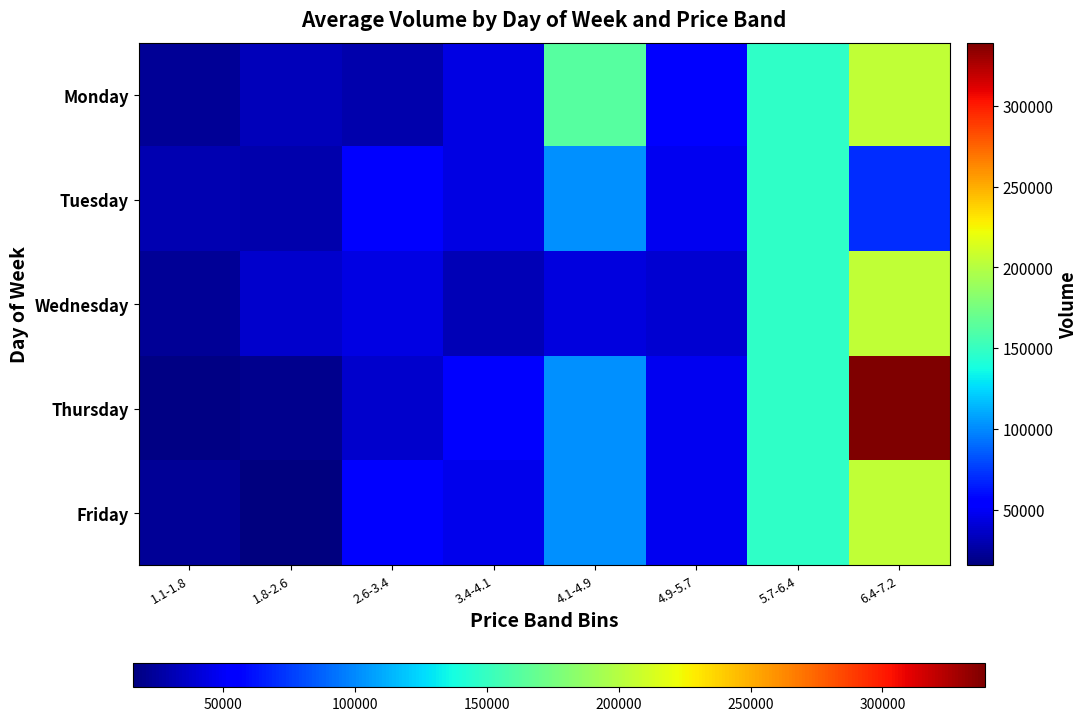

Reading right to left, what are all the values shown in this chart?

Monday: 6.4-7.2=204893.5	5.7-6.4=146962.0	4.9-5.7=55575.0	4.1-4.9=162263.0	3.4-4.1=43404.0	2.6-3.4=29309.0	1.8-2.6=32785.0	1.1-1.8=22031.0
Tuesday: 6.4-7.2=70917.0	5.7-6.4=146962.0	4.9-5.7=47246.0	4.1-4.9=102513.0	3.4-4.1=43404.0	2.6-3.4=54715.5	1.8-2.6=28518.0	1.1-1.8=30432.0
Wednesday: 6.4-7.2=204893.5	5.7-6.4=146962.0	4.9-5.7=38917.0	4.1-4.9=42763.0	3.4-4.1=31413.0	2.6-3.4=43959.6	1.8-2.6=37425.6	1.1-1.8=23041.8
Thursday: 6.4-7.2=338870.0	5.7-6.4=146962.0	4.9-5.7=47246.0	4.1-4.9=102513.0	3.4-4.1=52461.0	2.6-3.4=38328.8	1.8-2.6=20102.0	1.1-1.8=17650.0
Friday: 6.4-7.2=204893.5	5.7-6.4=146962.0	4.9-5.7=47246.0	4.1-4.9=102513.0	3.4-4.1=46338.0	2.6-3.4=53485.3	1.8-2.6=15607.0	1.1-1.8=22054.3